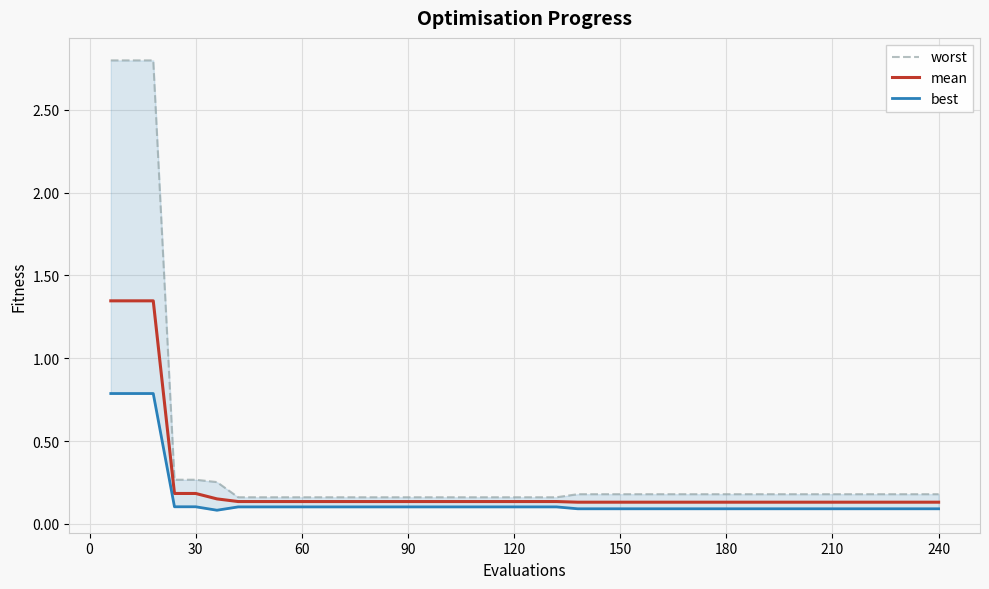

At how many categories does at least one series exceed 0?

40